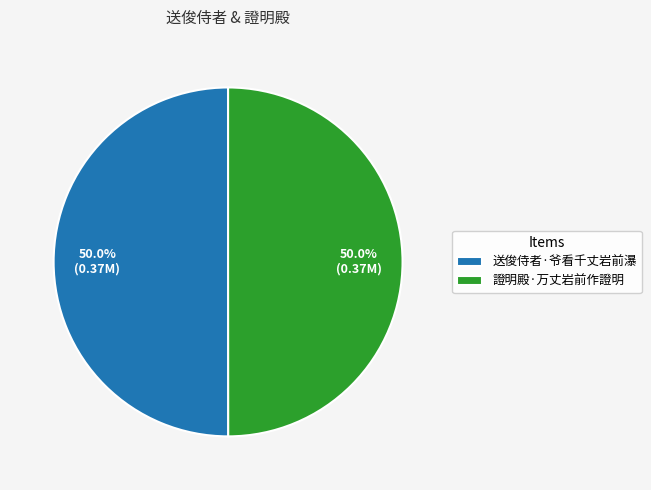

Do 證明殿·万丈岩前作證明 and 送俊侍者·爷看千丈岩前瀑 together represent more than half of the pie?

Yes